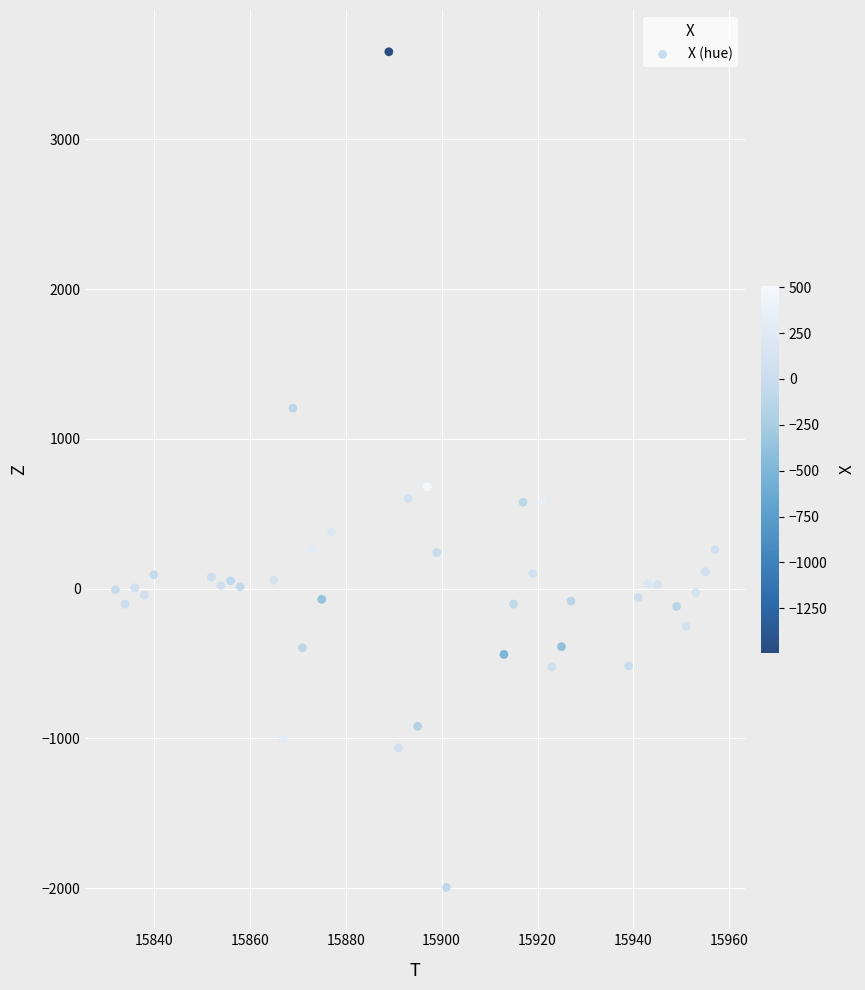

What is the range of Y values (max minus min)?

5580